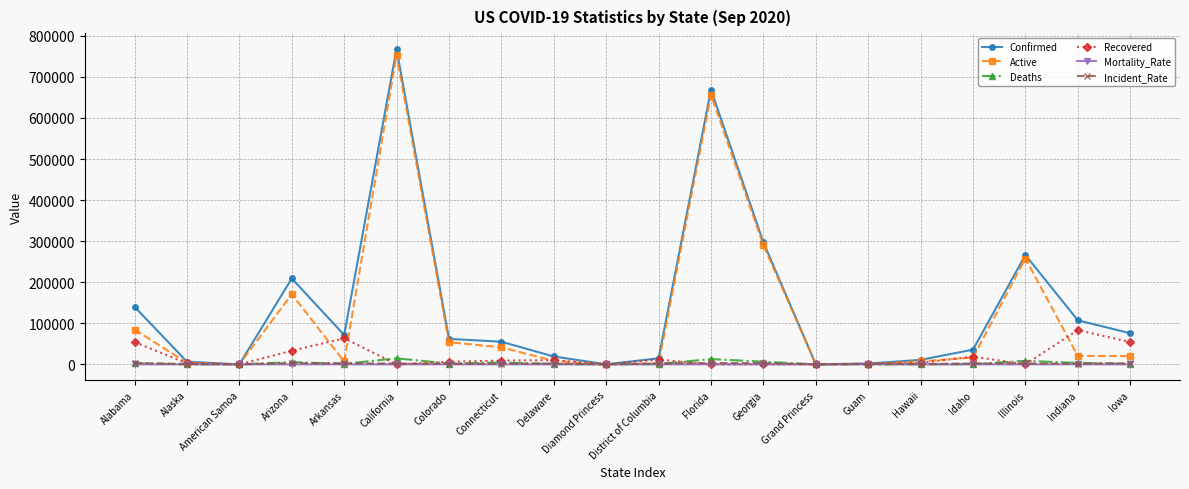

At which category is the sum across all series the highest?

California